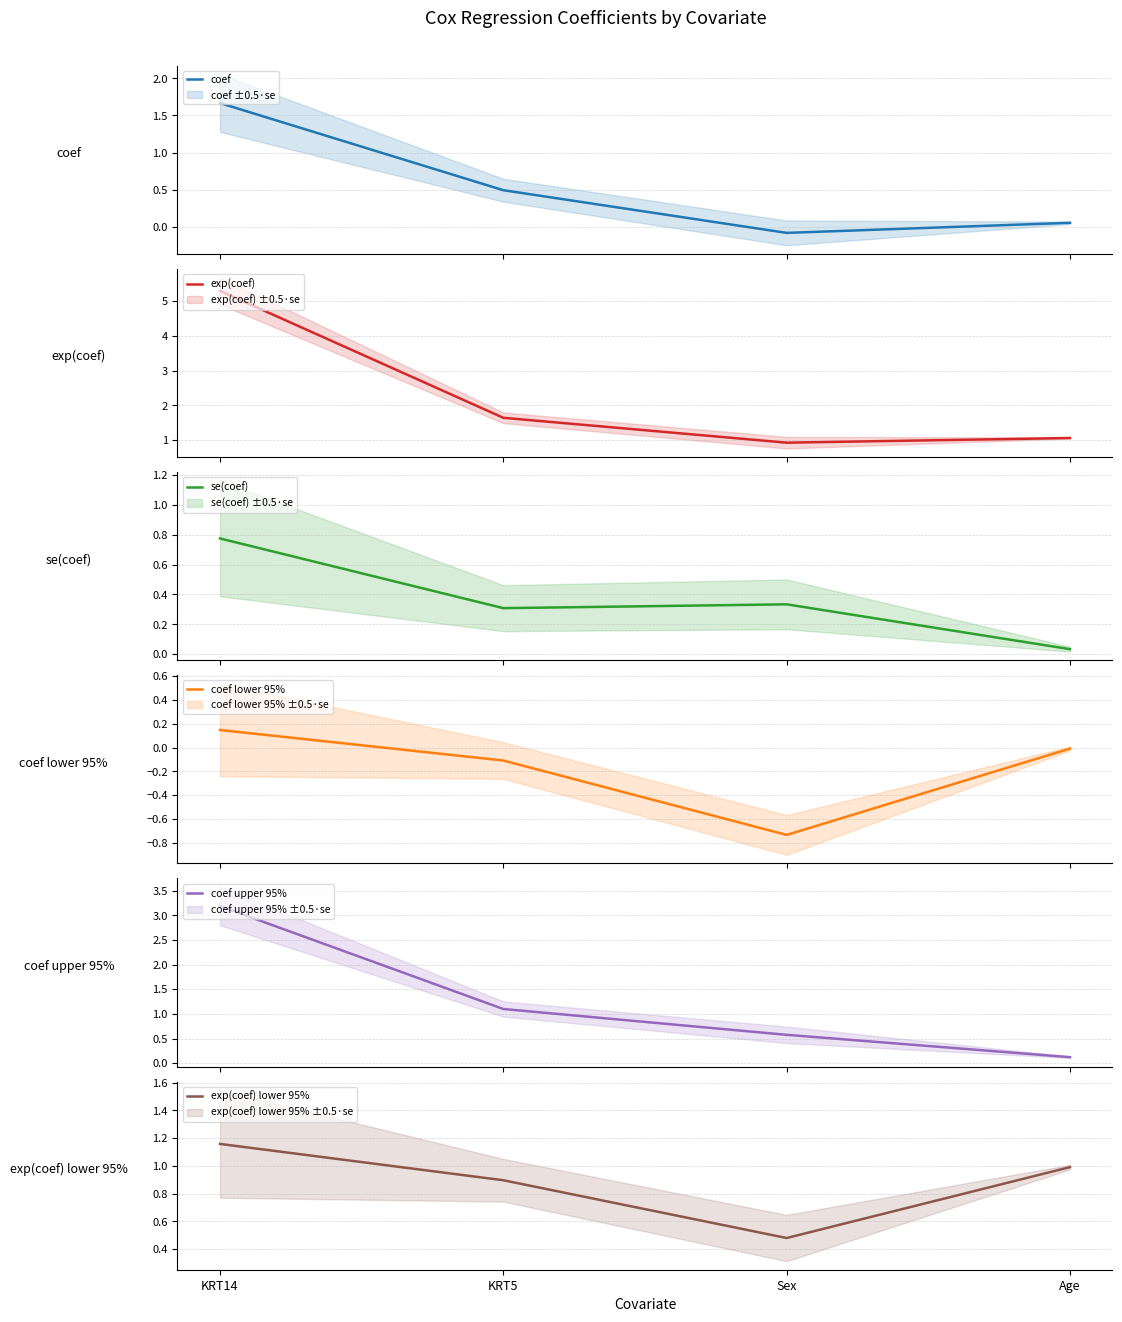

Rank the categories by coef lower 95% value from highest to lowest.

KRT14, Age, KRT5, Sex